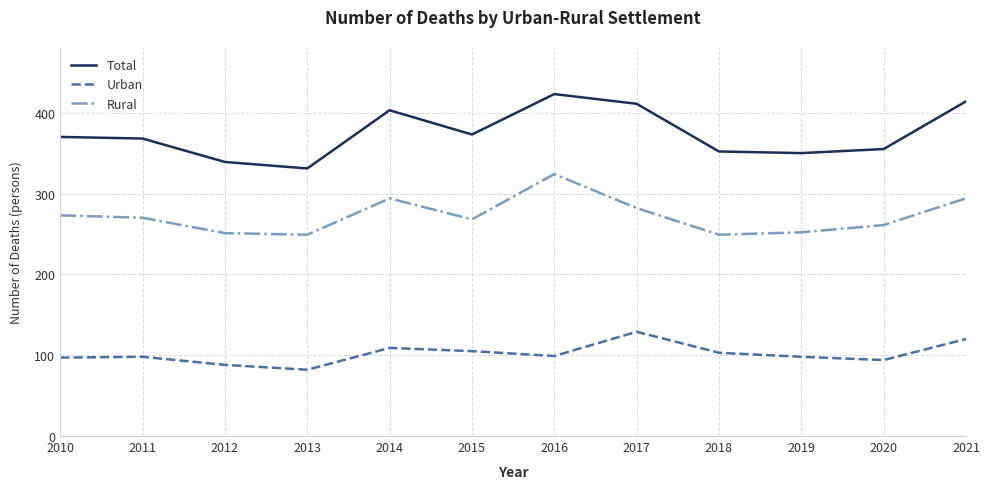

What is the lowest value of the Rural series?

249